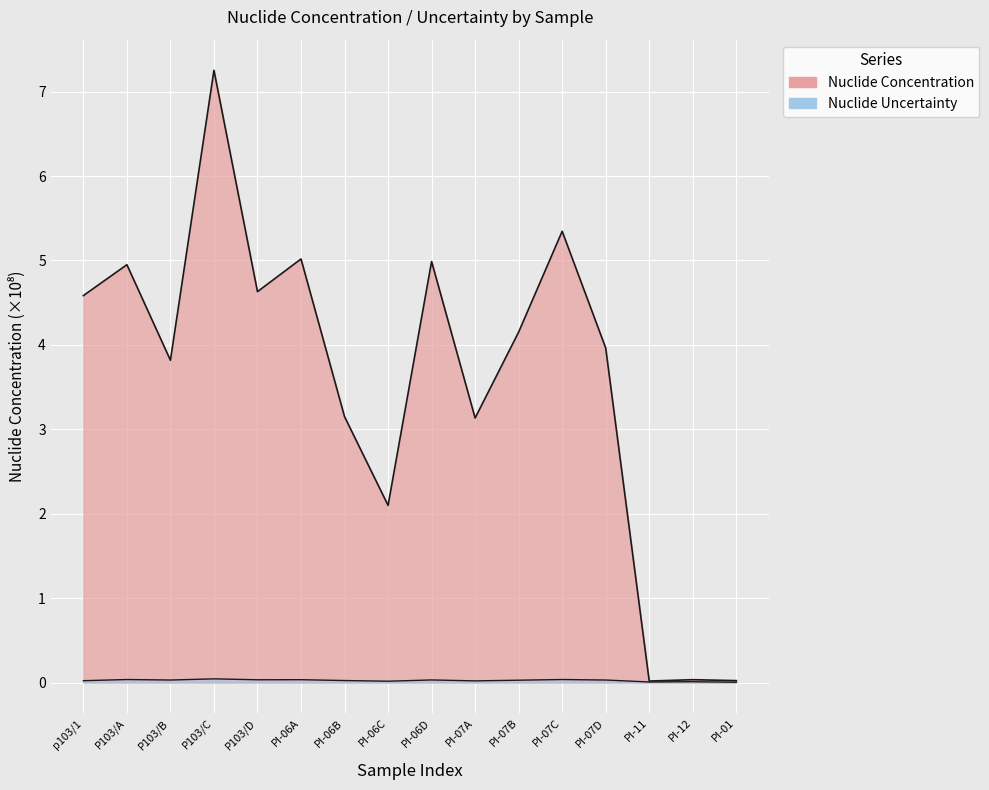

Reading right to left, transcribe all the data shown in this chart.

Nuclide Concentration: 0.0	0.0	0.0	4.0	5.3	4.2	3.1	5.0	2.1	3.1	5.0	4.6	7.3	3.8	5.0	4.6
Nuclide Uncertainty: 0.0	0.0	0.0	0.0	0.0	0.0	0.0	0.0	0.0	0.0	0.0	0.0	0.0	0.0	0.0	0.0